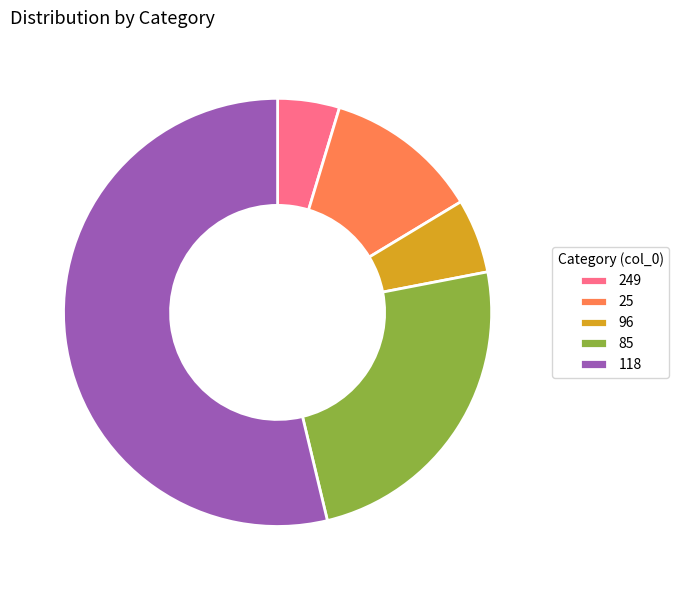

Is it true that 85 is 19% of the pie?

False